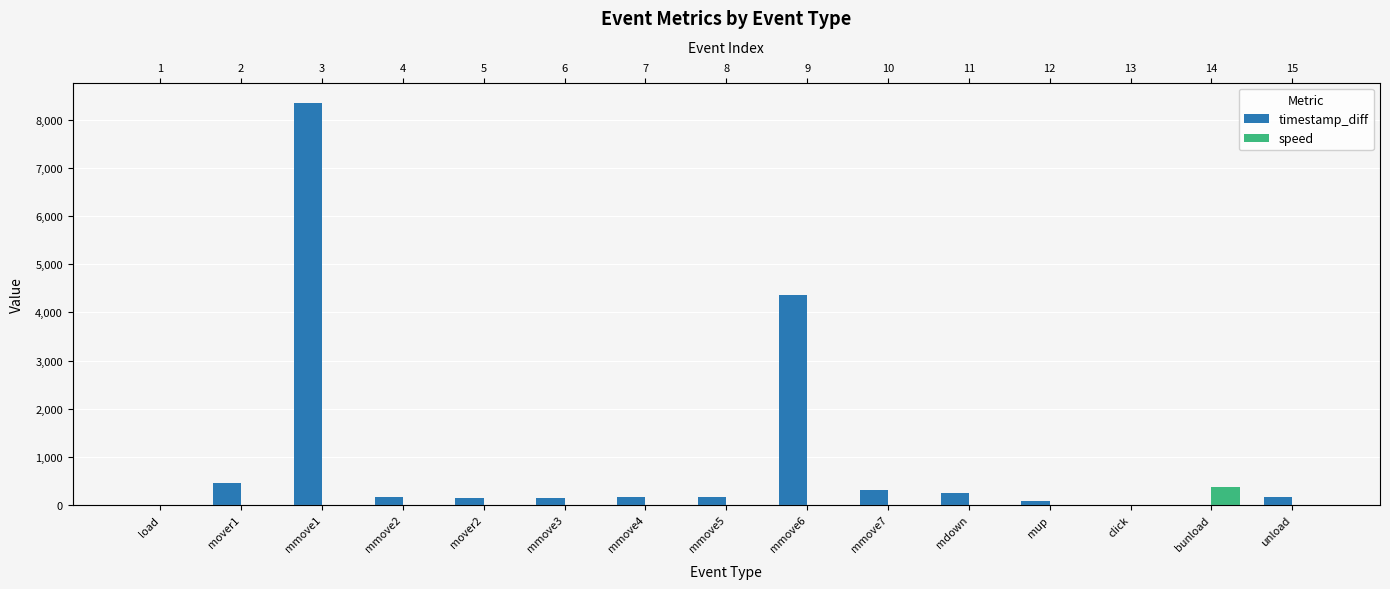

Reading left to right, what are all the values shown in this chart?

timestamp_diff: load=1.0	mover1=464.0	mmove1=8358.0	mmove2=157.0	mover2=150.0	mmove3=154.0	mmove4=155.0	mmove5=157.0	mmove6=4364.0	mmove7=304.0	mdown=250.0	mup=88.0	click=0.0	bunload=1.0	unload=170.0
speed: load=0.0	mover1=1.1	mmove1=0.0	mmove2=0.2	mover2=0.5	mmove3=0.3	mmove4=0.1	mmove5=0.1	mmove6=0.0	mmove7=0.0	mdown=0.0	mup=0.0	click=0.0	bunload=367.5	unload=0.0